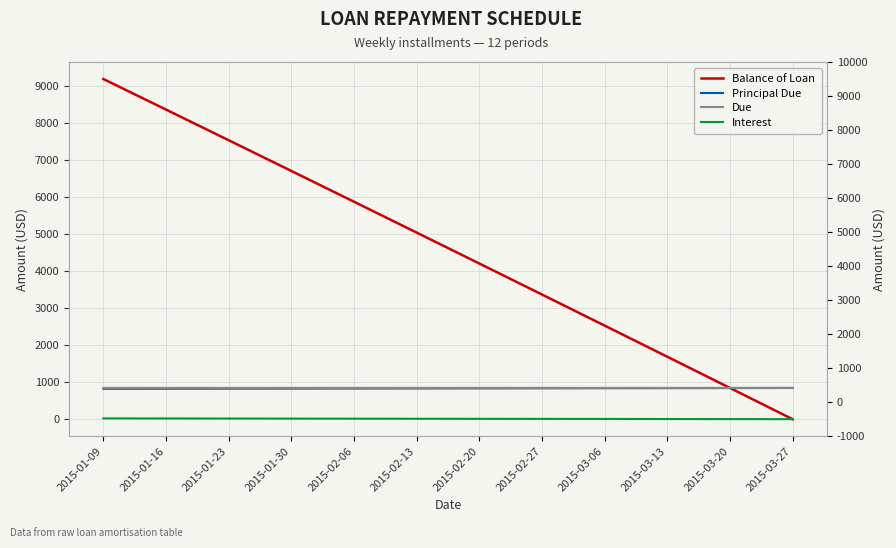

True or false: Balance of Loan has more than 2 points higher than both neighbors.

False